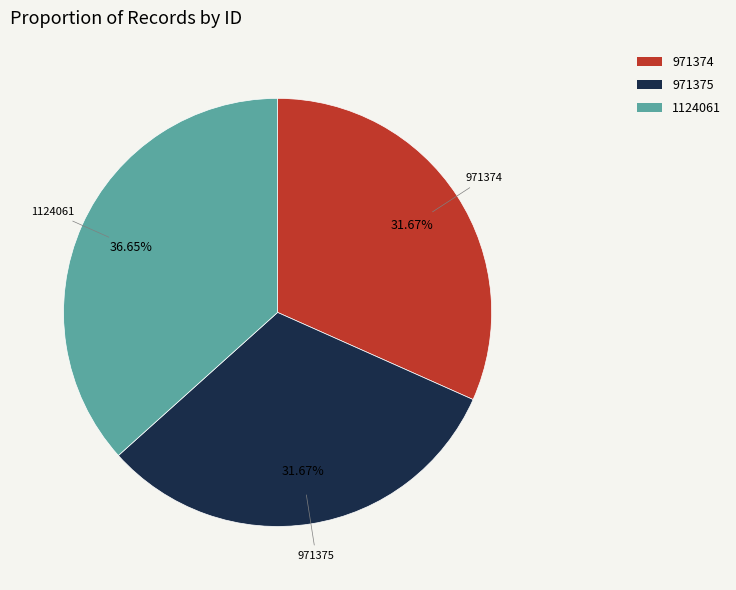

The 971375 slice represents 42% of the pie. True or false?

False